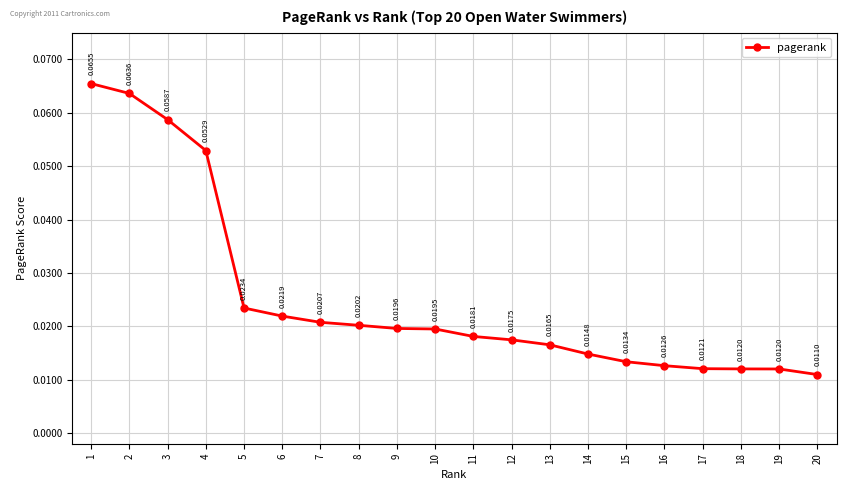

How many values are between 0 and 1?

20